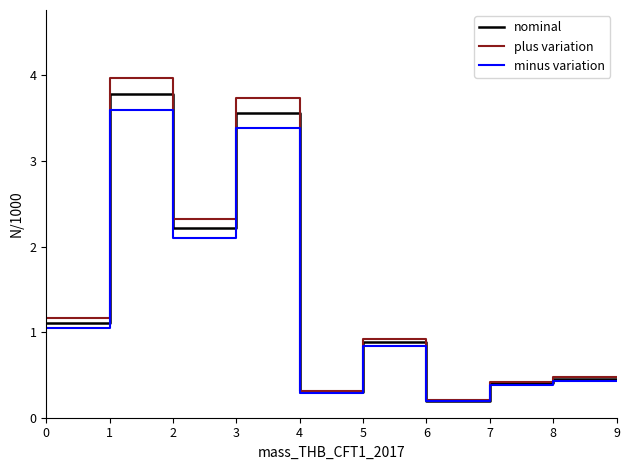

Reading left to right, list all the values displayed in this chart.

nominal: 1.1	1.1	3.8	3.8	2.2	2.2	3.6	3.6	0.3	0.3	0.9	0.9	0.2	0.2	0.4	0.4	0.5	0.5
plus variation: 1.2	1.2	4.0	4.0	2.3	2.3	3.7	3.7	0.3	0.3	0.9	0.9	0.2	0.2	0.4	0.4	0.5	0.5
minus variation: 1.1	1.1	3.6	3.6	2.1	2.1	3.4	3.4	0.3	0.3	0.8	0.8	0.2	0.2	0.4	0.4	0.4	0.4